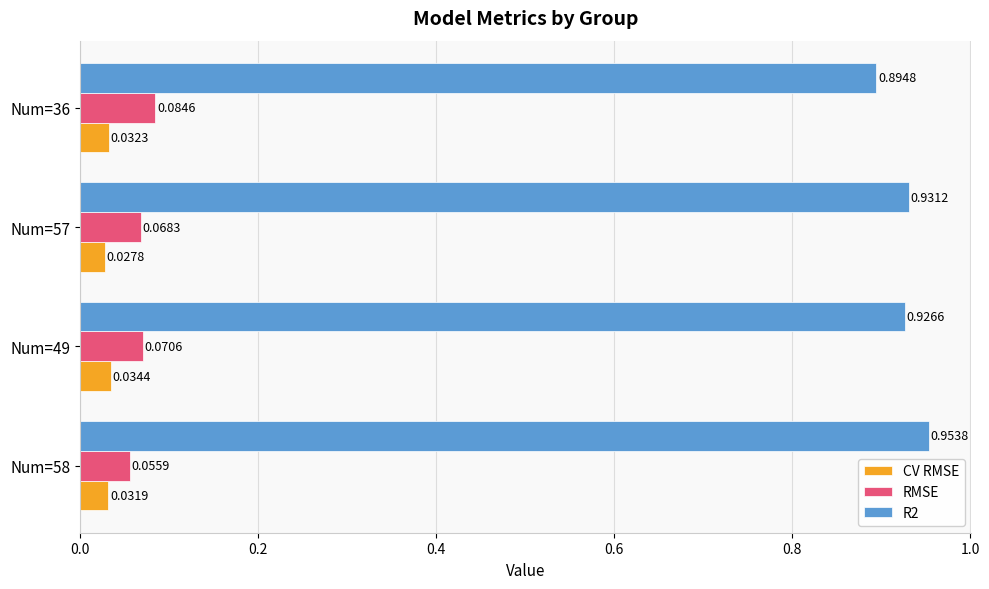

At how many categories does at least one series exceed 0?

4